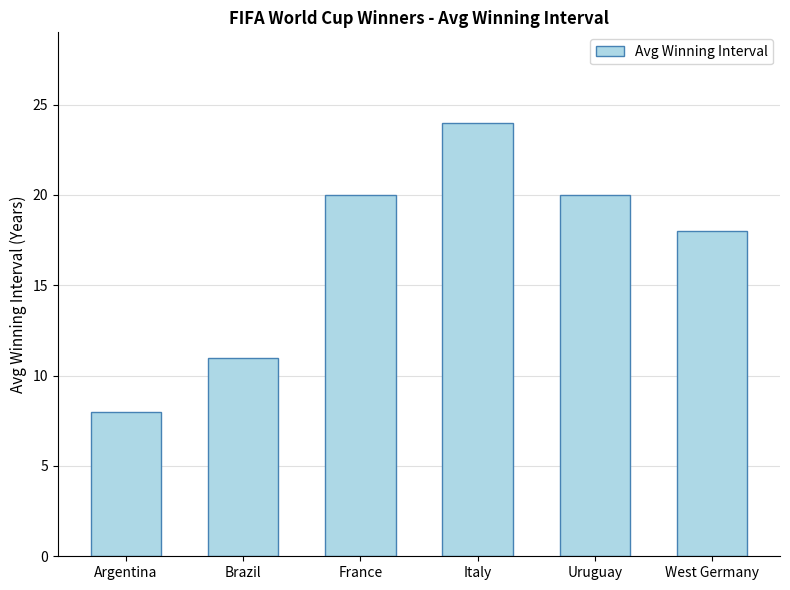

Which label corresponds to the largest value in the chart?

Italy